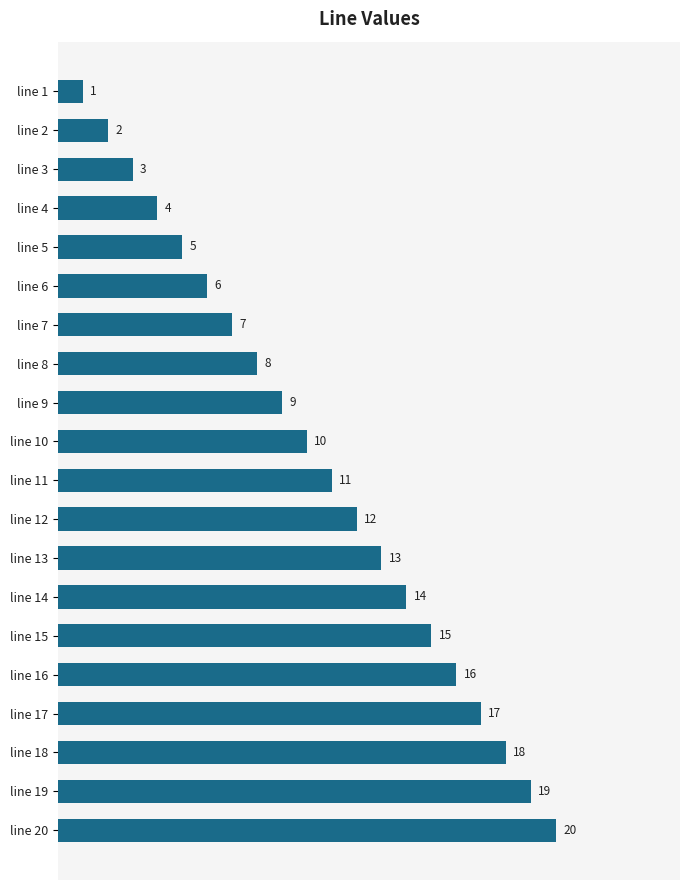

At which label is the value closest to 10?

line 10